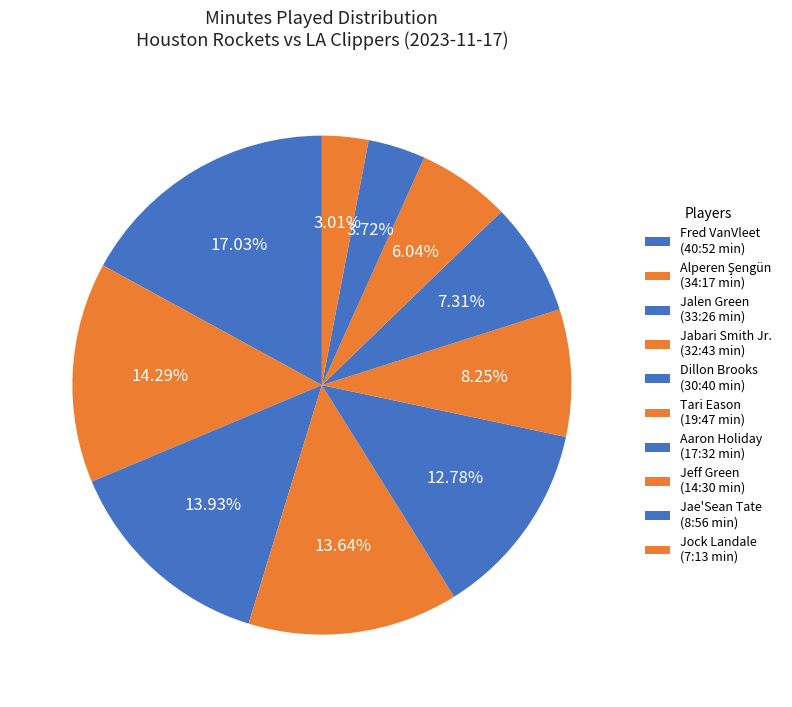

How many slices are in this pie chart?

10